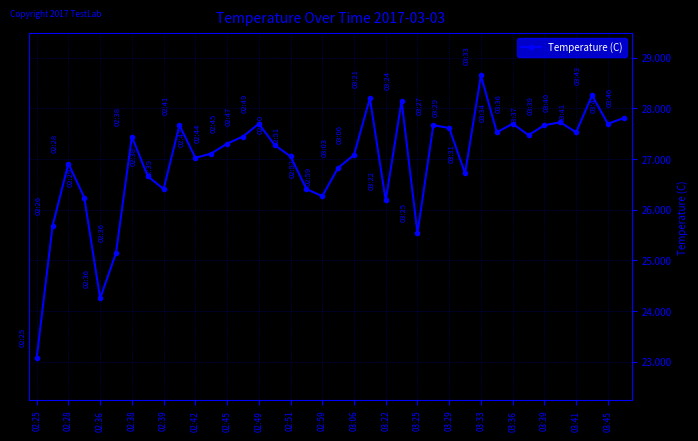

What is the smallest value displayed?

23.1